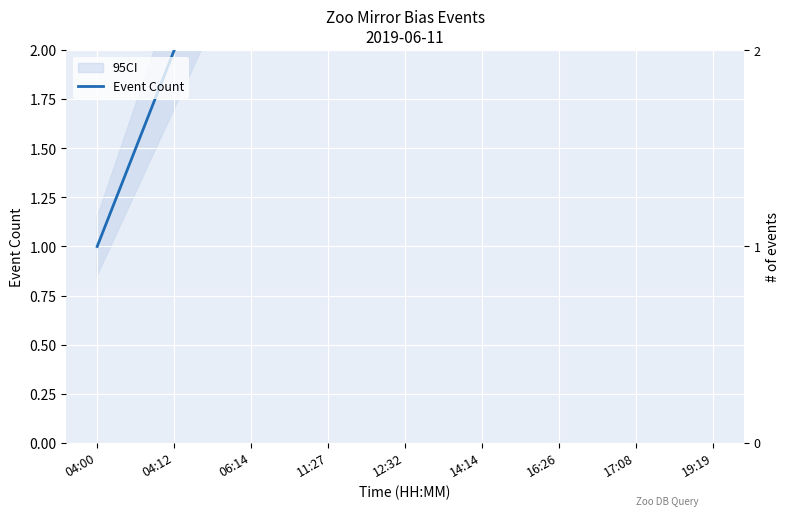

What is the label of the 6th point from the right?

11:27